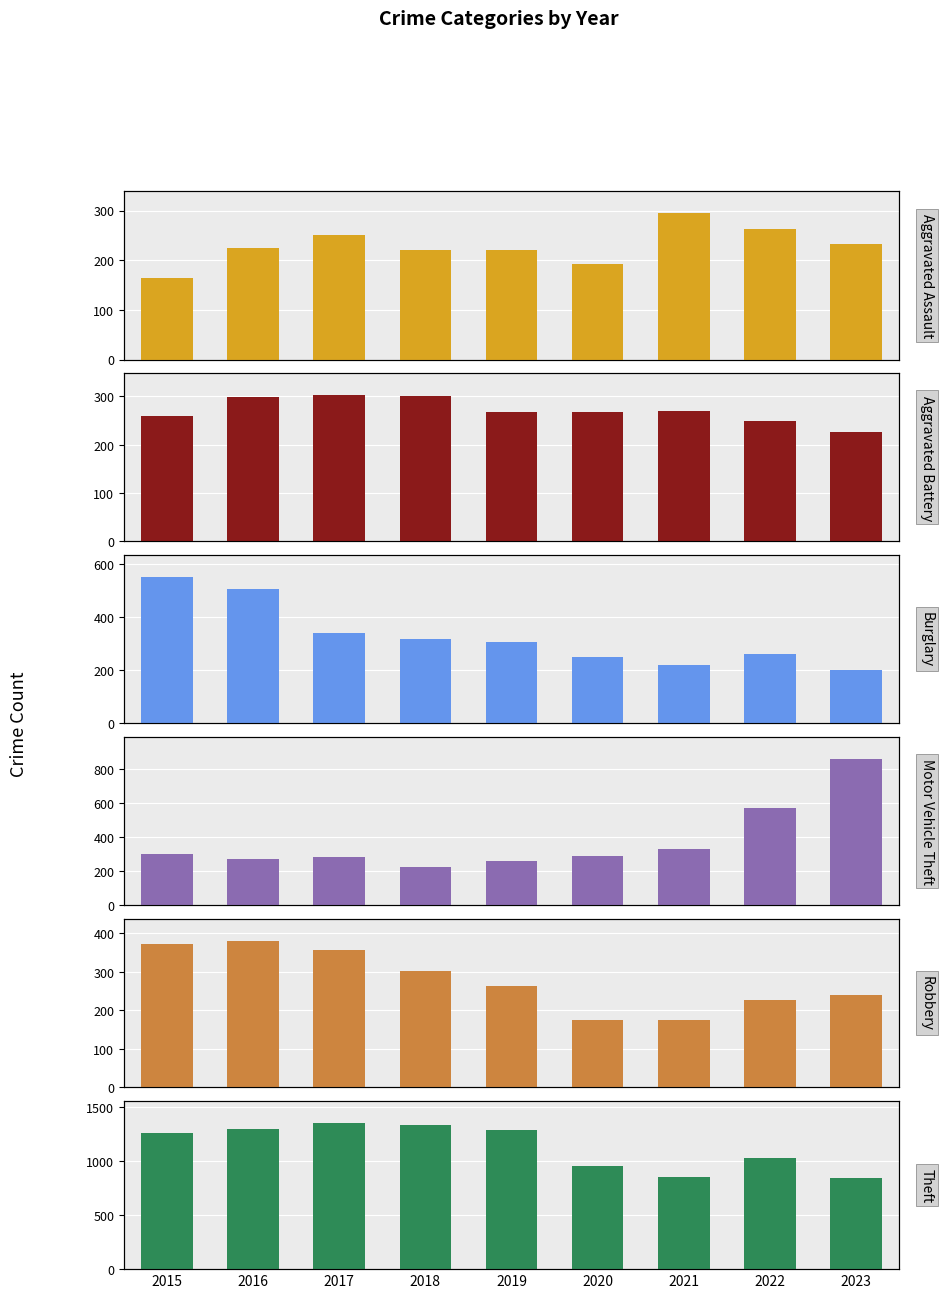

Reading left to right, list all the values displayed in this chart.

Aggravated Assault: 2015=164	2016=225	2017=251	2018=220	2019=220	2020=192	2021=295	2022=264	2023=232
Aggravated Battery: 2015=259	2016=298	2017=303	2018=302	2019=267	2020=268	2021=270	2022=249	2023=227
Burglary: 2015=552	2016=505	2017=339	2018=319	2019=308	2020=250	2021=220	2022=263	2023=202
Motor Vehicle Theft: 2015=299	2016=272	2017=285	2018=225	2019=262	2020=287	2021=332	2022=569	2023=860
Robbery: 2015=372	2016=381	2017=356	2018=302	2019=263	2020=174	2021=175	2022=227	2023=239
Theft: 2015=1263	2016=1297	2017=1359	2018=1337	2019=1288	2020=954	2021=856	2022=1033	2023=849